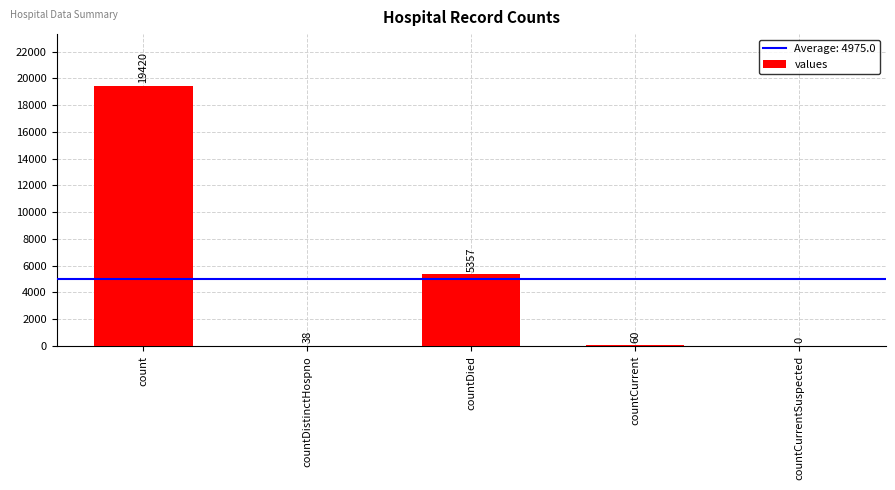

What is the change in value from count to countCurrent?

-19360